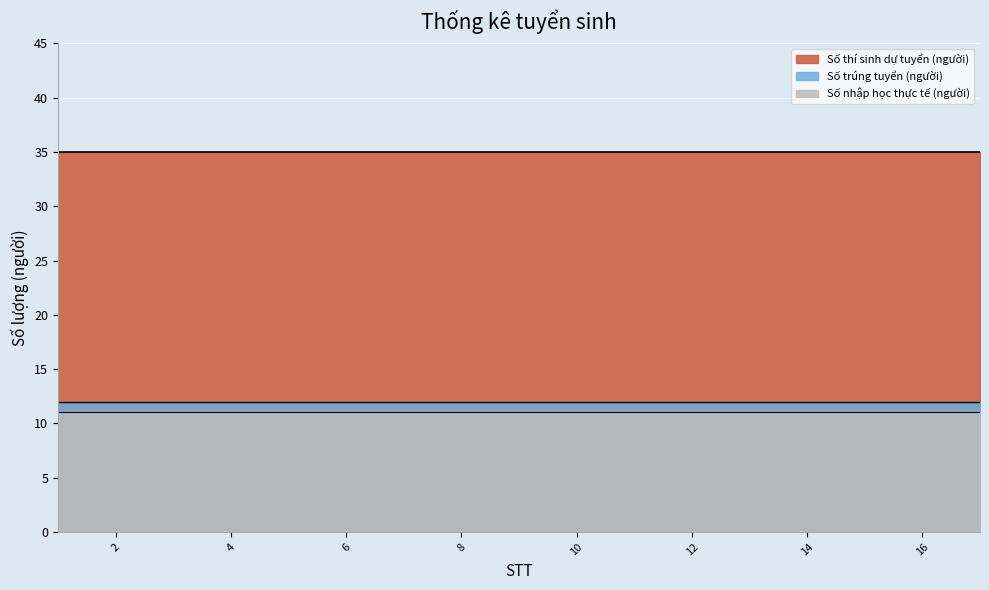

What is the maximum value for Số thí sinh dự tuyển (người)?

35